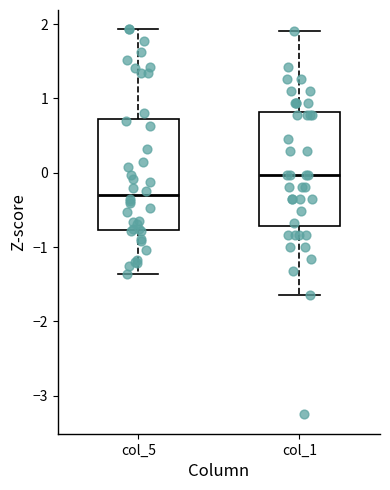

Which box has the highest median line?

col_1